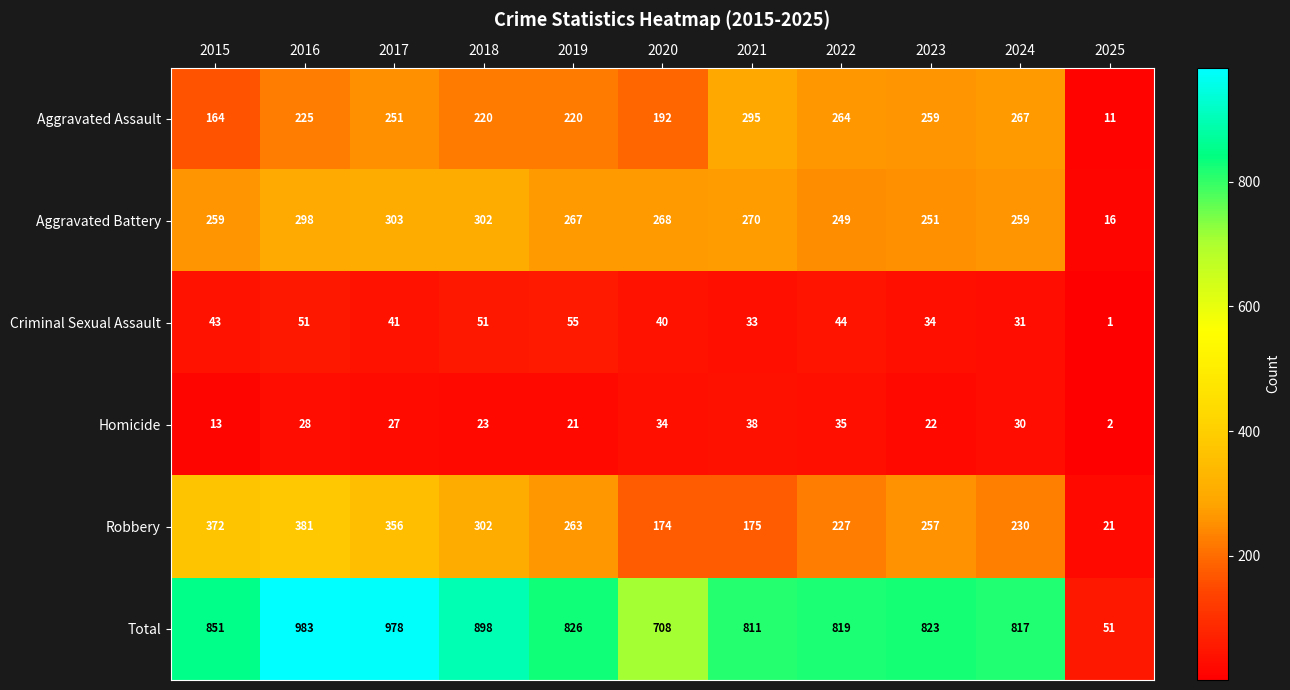

The Aggravated Battery series shows 70 at 2021. True or false?

False